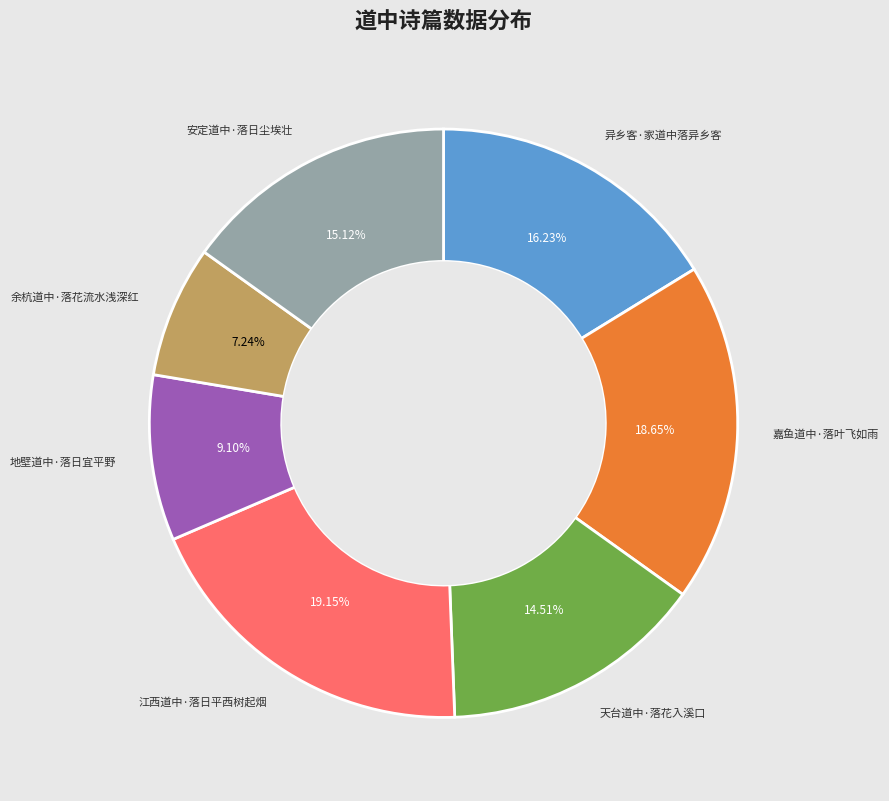

Does any single category account for the majority?

No